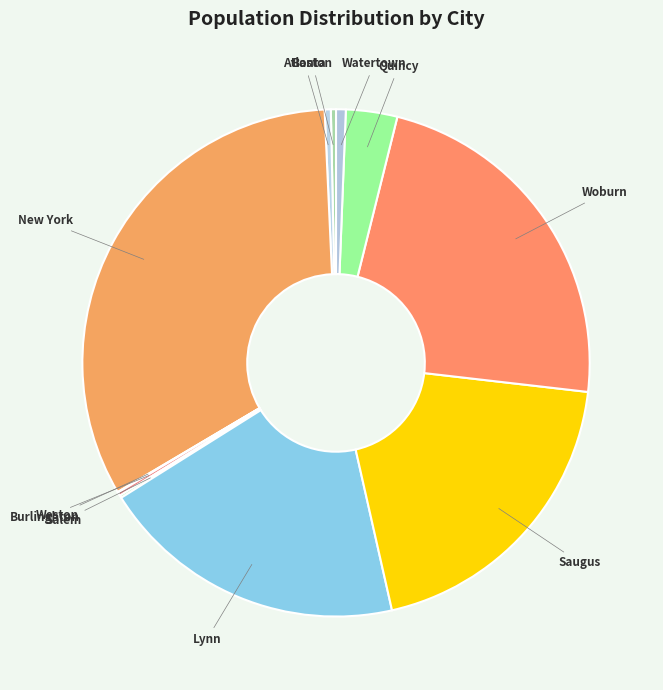

Is it true that New York is 33% of the pie?

True